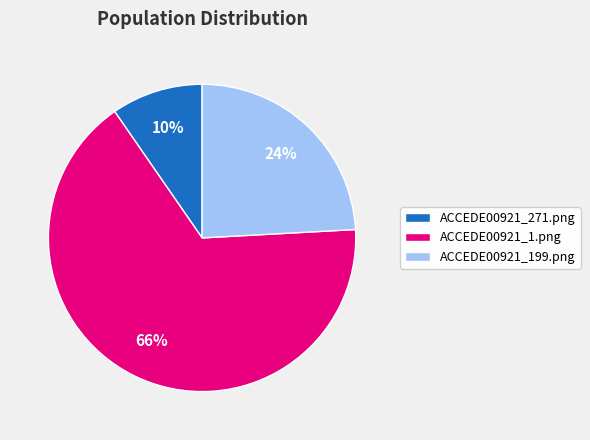

Rank the categories by value from highest to lowest.

ACCEDE00921_1.png, ACCEDE00921_199.png, ACCEDE00921_271.png